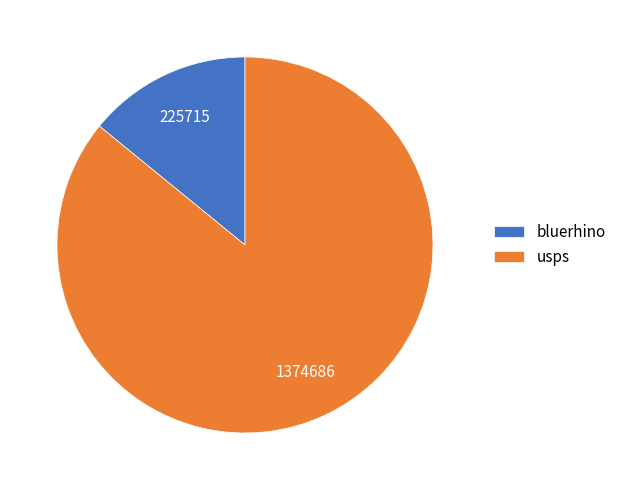

Approximately how many times larger is the value at usps compared to bluerhino?

6.1